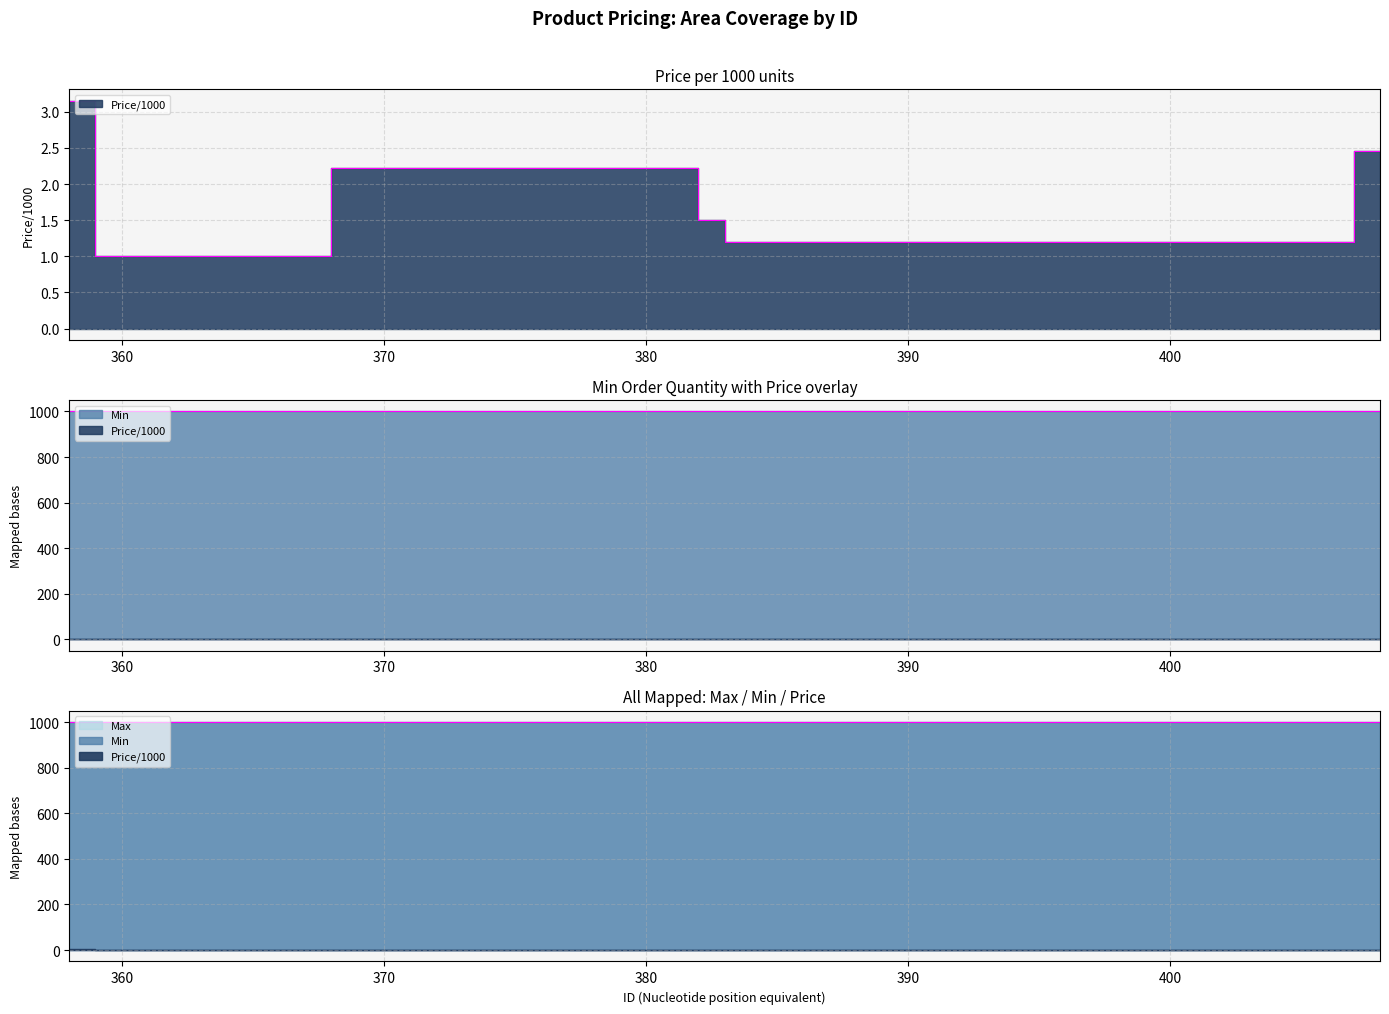

What is the total value across all series at 385?

2001.2